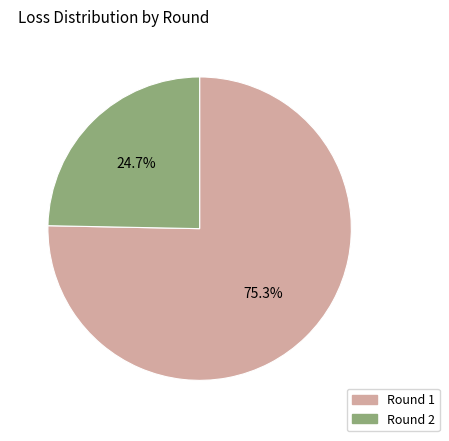

Does Round 2 account for over 50% of the chart?

No